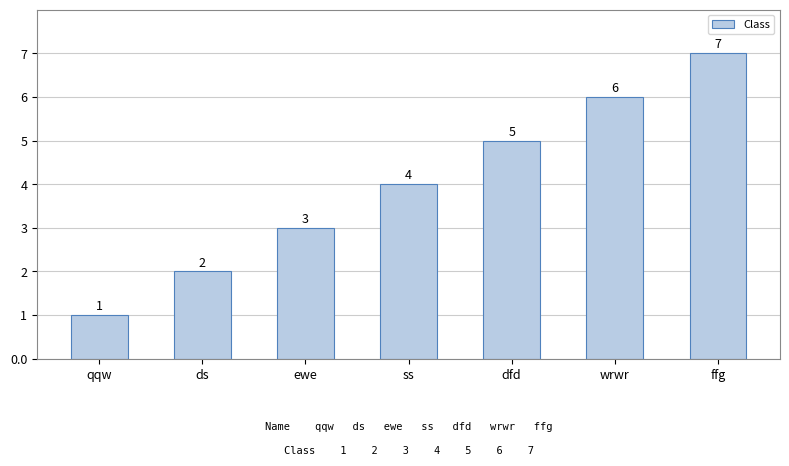

Count the values in the range 2 to 6.

5